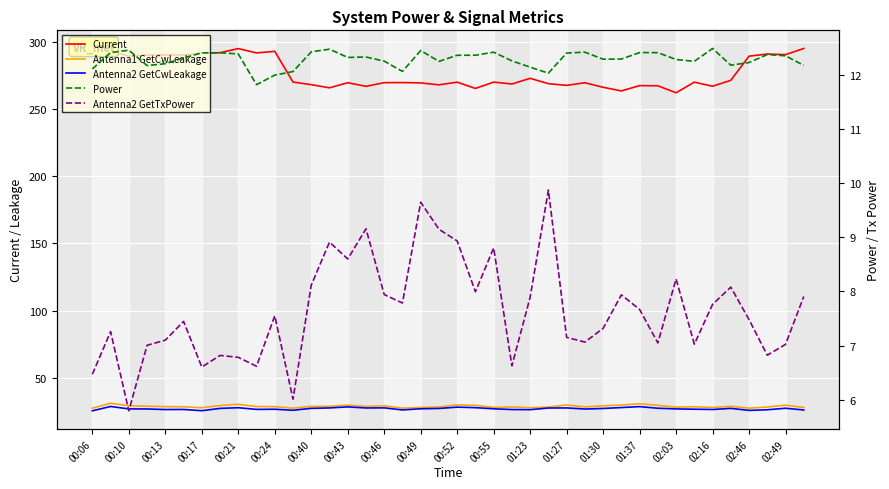

List the labels in order of Power value, largest first.

34, 01:27, 00:13, 02:46, 01:23, 27, 22, 30, 00:10, 31, 00:43, 00:40, 26, 00:46, 37, 21, 20, 38, 01:37, 01:30, 00:24, 29, 28, 32, 23, 02:03, 33, 02:49, 36, 00:21, 35, 39, 00:17, 24, 00:06, 02:16, 00:55, 25, 00:52, 00:49